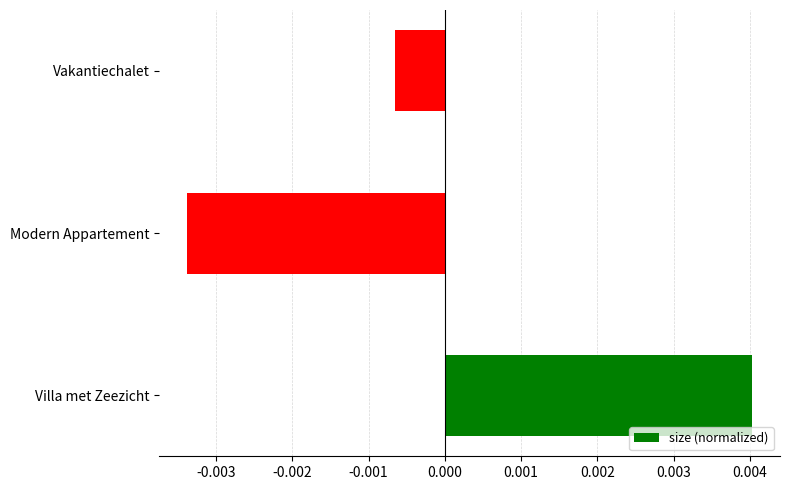

How many data points are above 0?

1